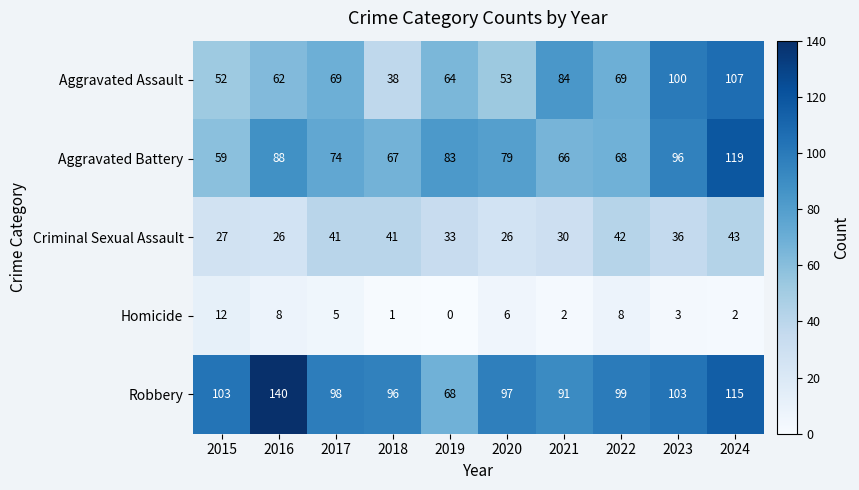

Count the number of data series in this chart.

5